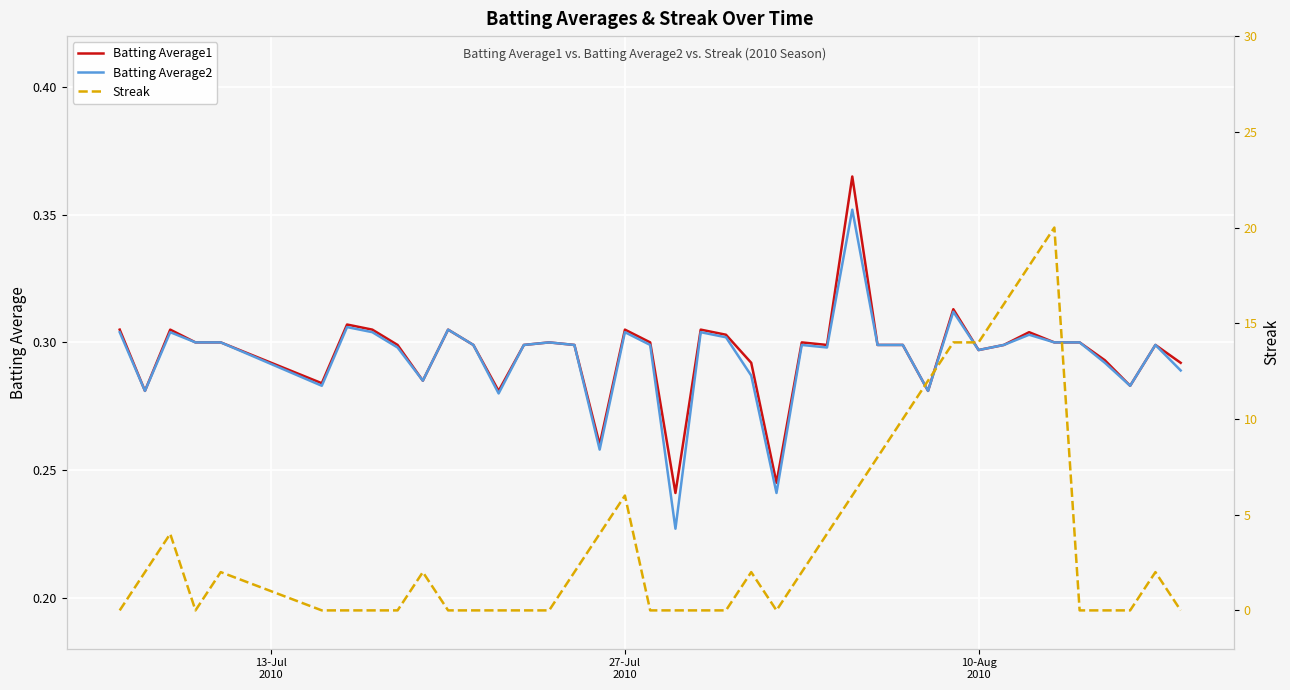

True or false: Streak has a value of -10.8 at 7.

False